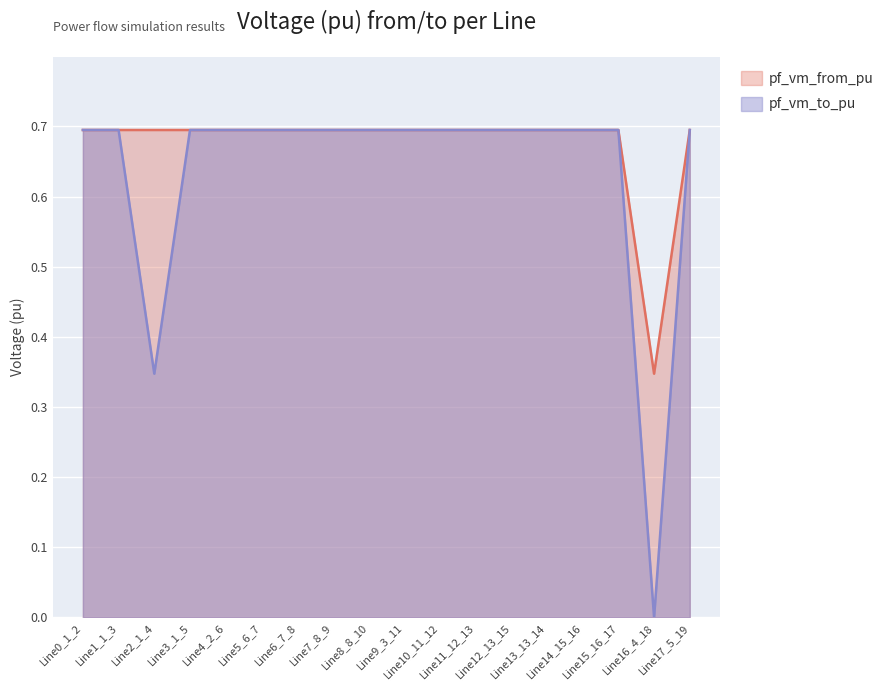

Which series has the largest total across all categories?

pf_vm_from_pu